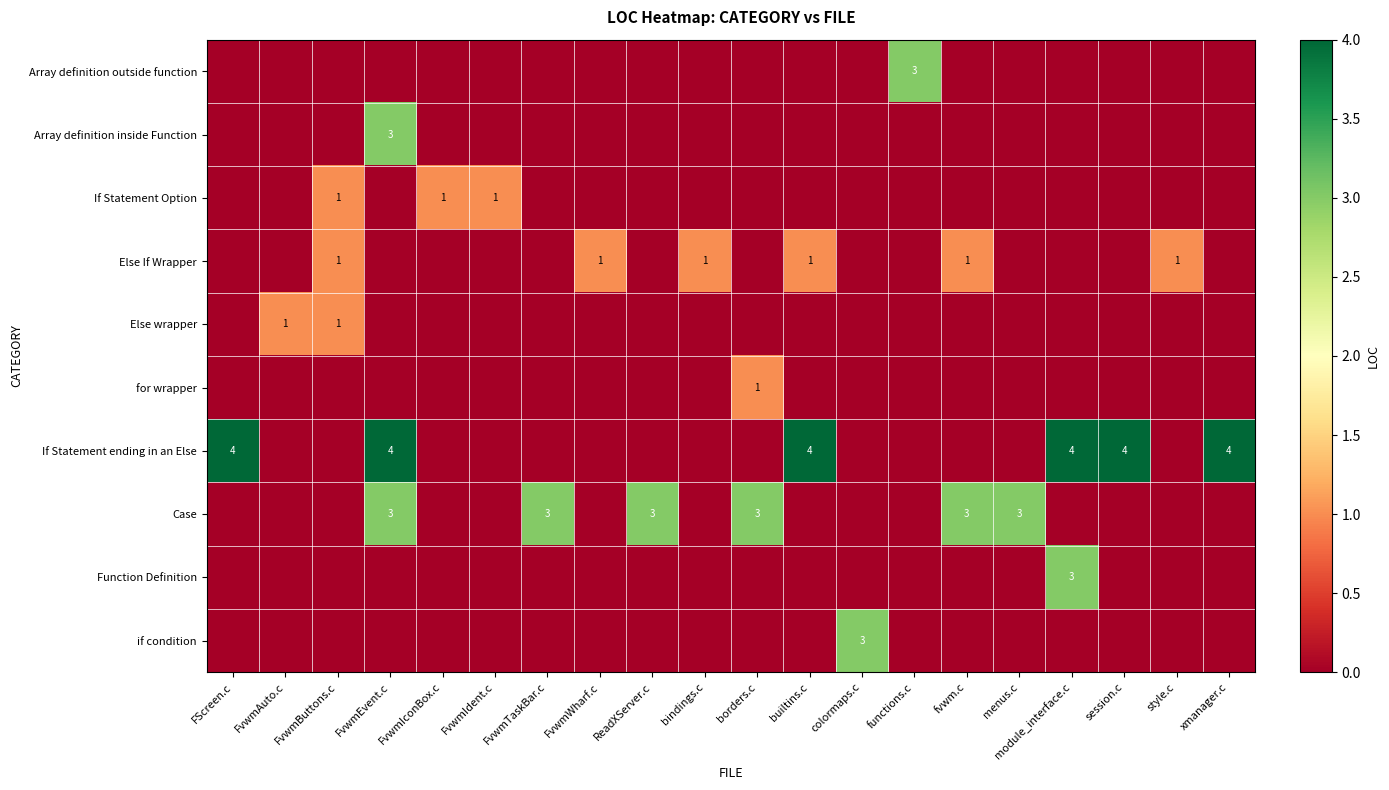

The value of If Statement ending in an Else at builtins.c is 6. True or false?

False